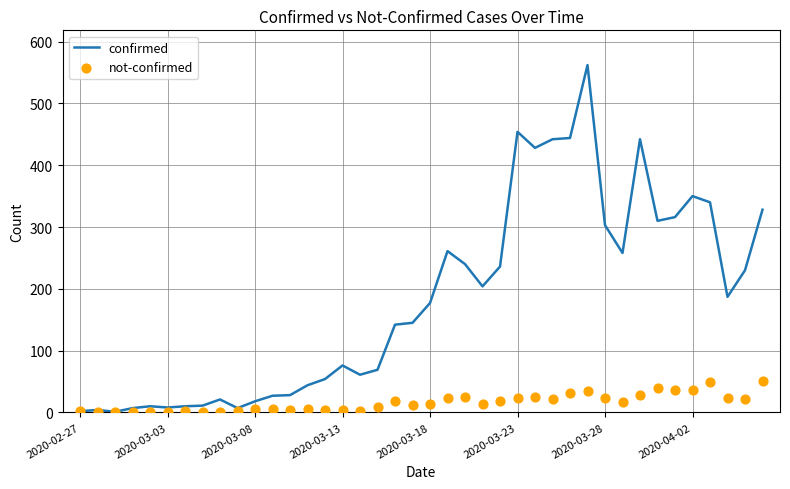

What are all the series names shown in the legend?

confirmed, not-confirmed